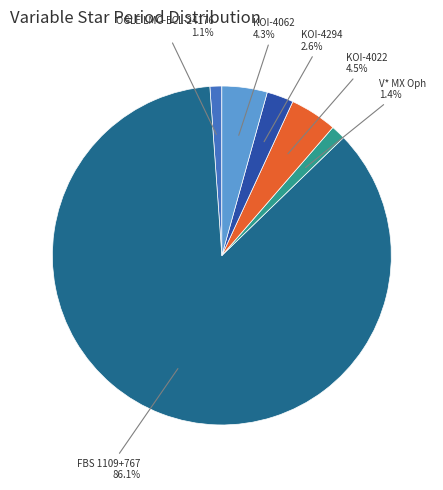

Is there any slice that represents more than half of the pie?

Yes